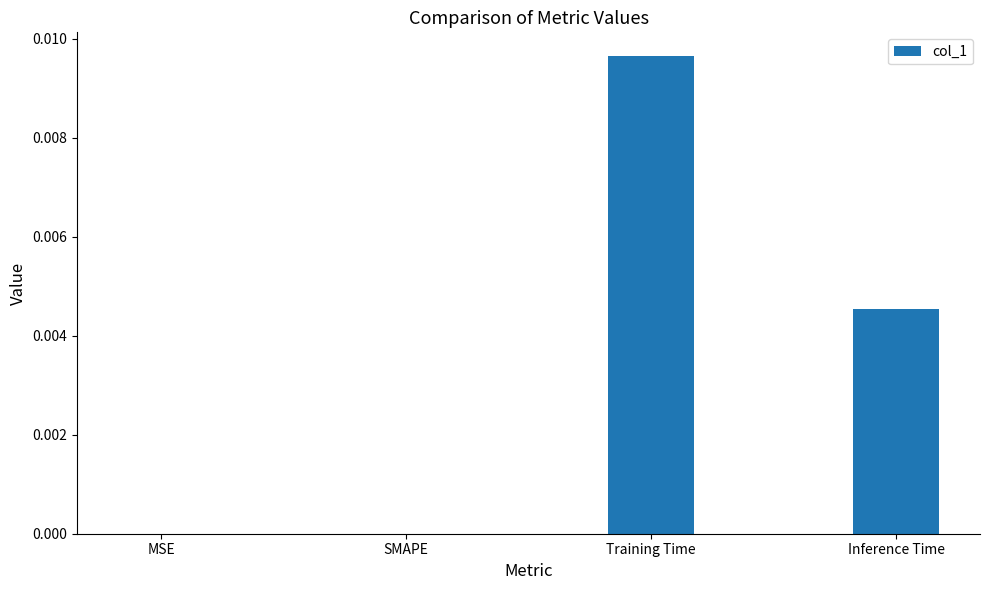

True or false: the data shows 0.0 at Training Time.

True